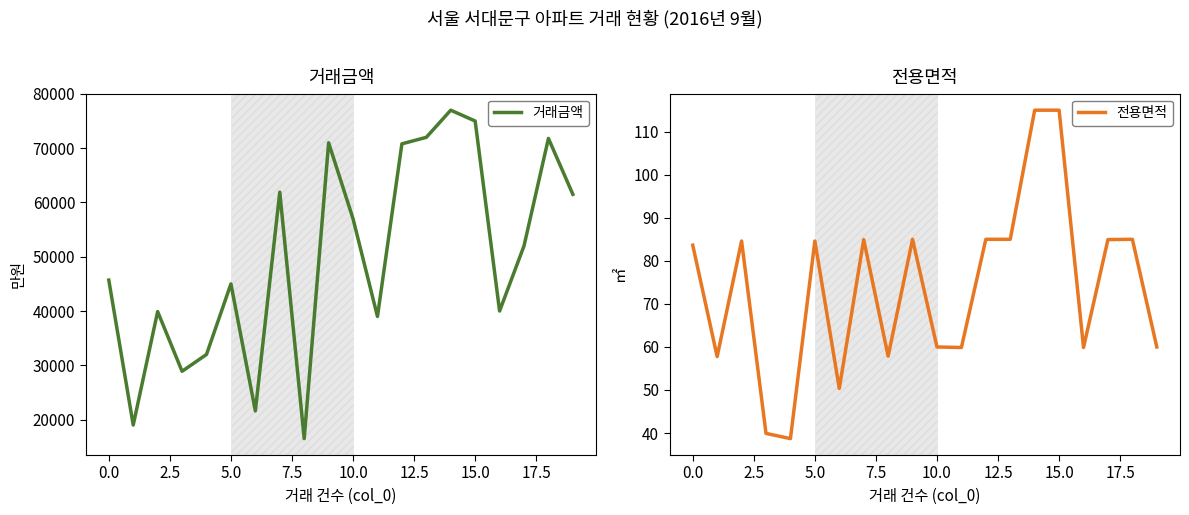

How many lines are shown in the chart?

2